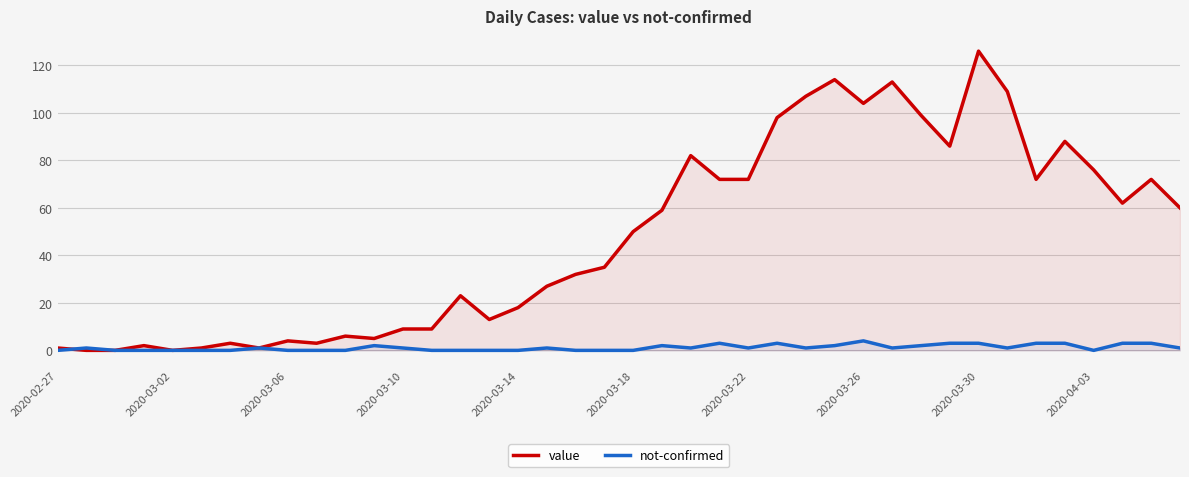

Is it true that value equals 220 at 2020-03-30?

False